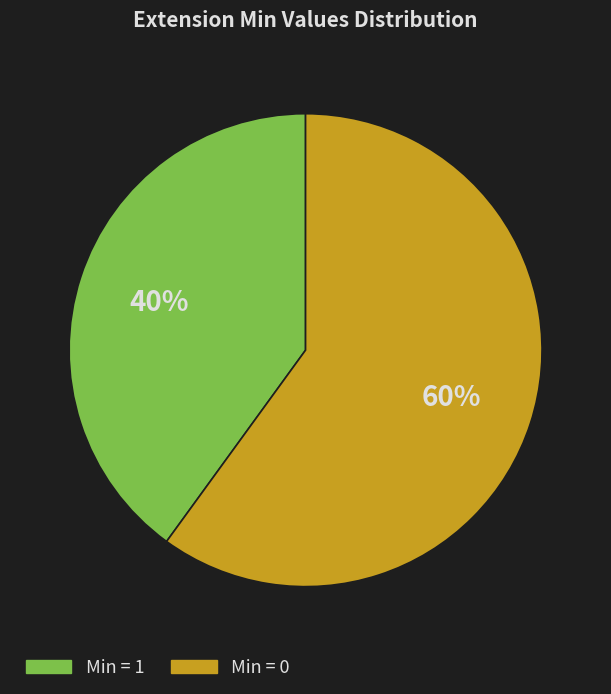

Rank the categories by value from highest to lowest.

Min = 0, Min = 1